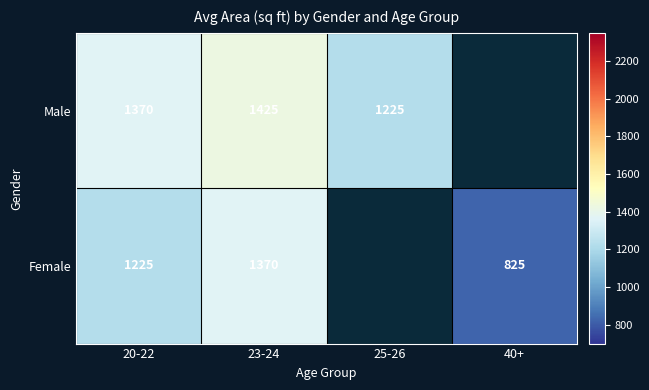

Which series changed the most between 20-22 and 23-24?

Female